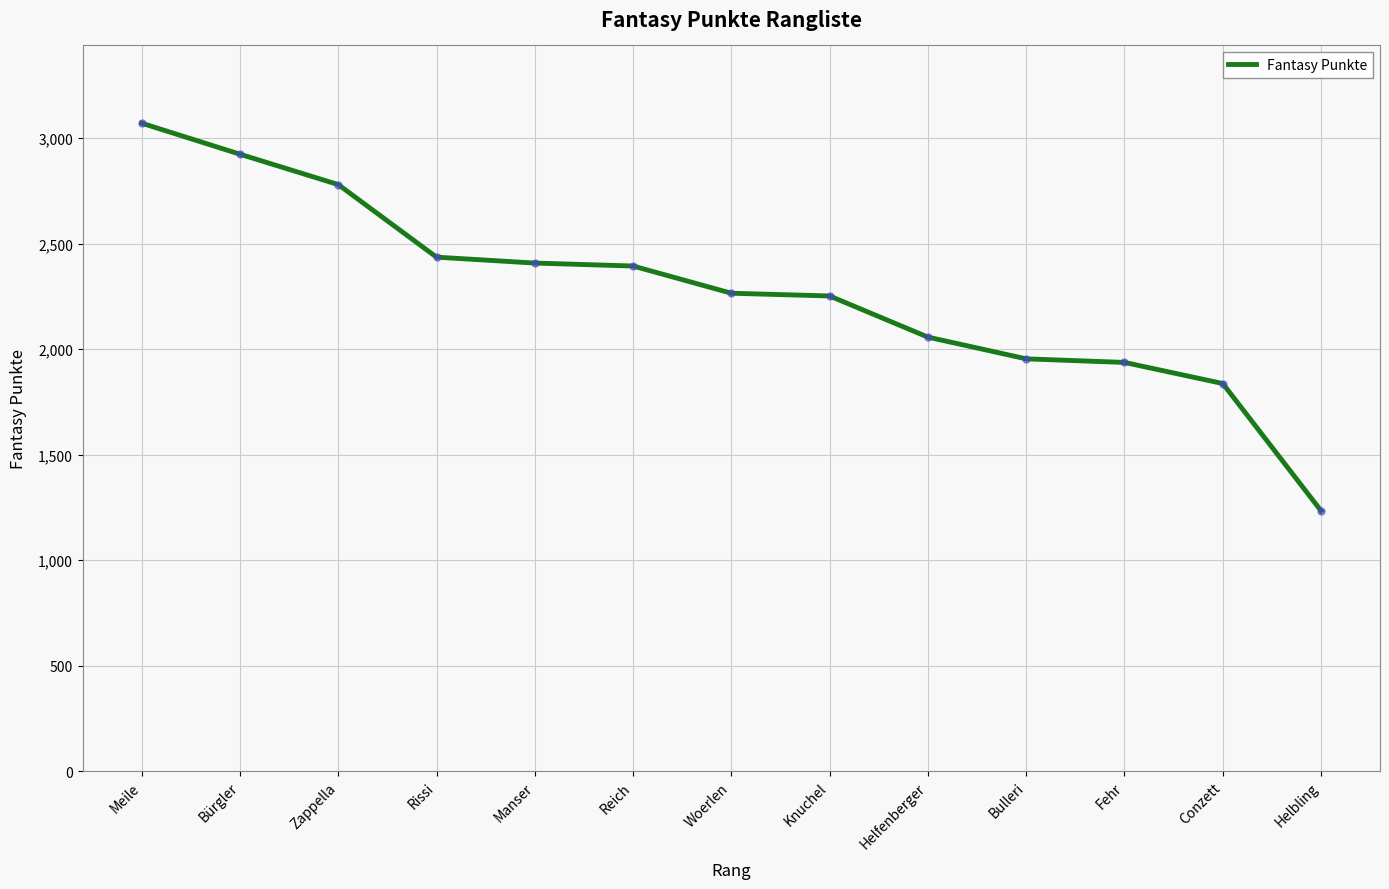

What is the change in value from Rissi to Conzett?

-599